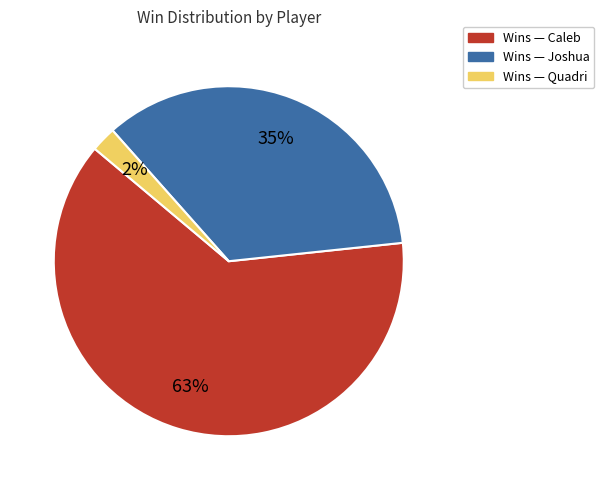

To the nearest percent, what is the average slice percentage?

33%